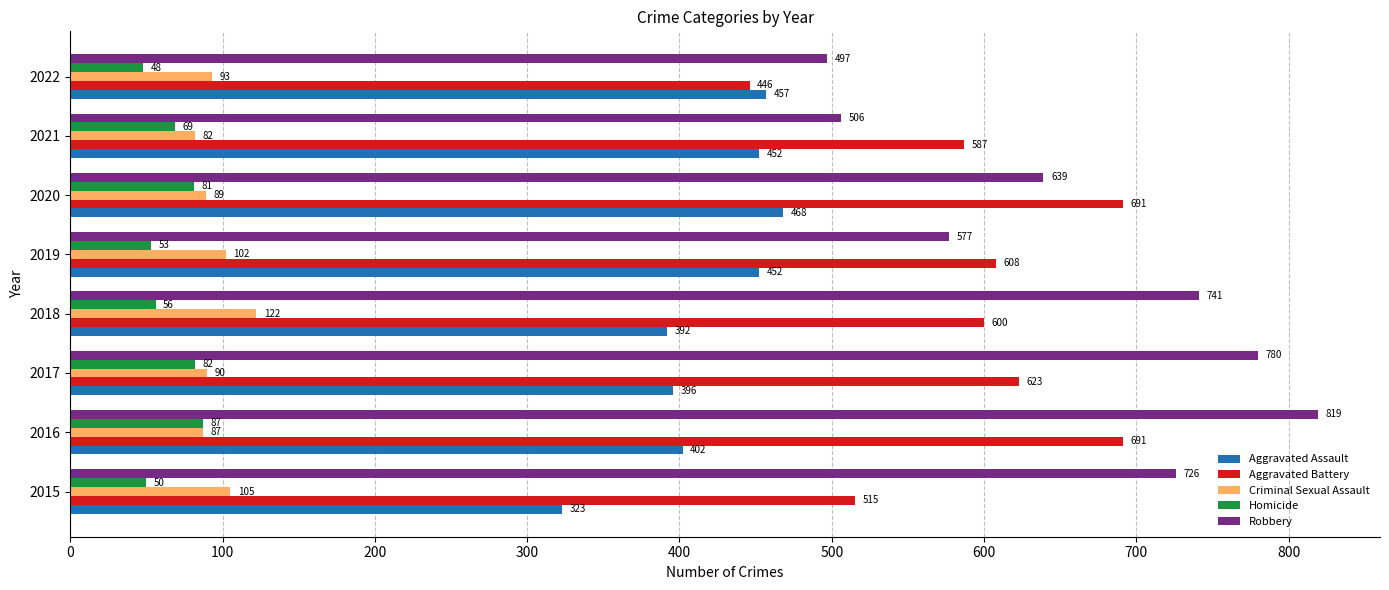

The Robbery series shows 678 at 2021. True or false?

False